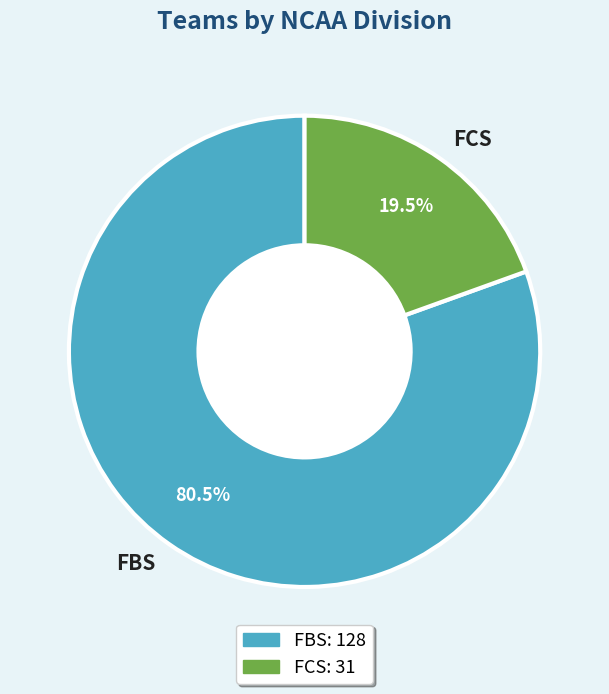

What is the ratio of the value at FBS to the value at FCS?

4.1